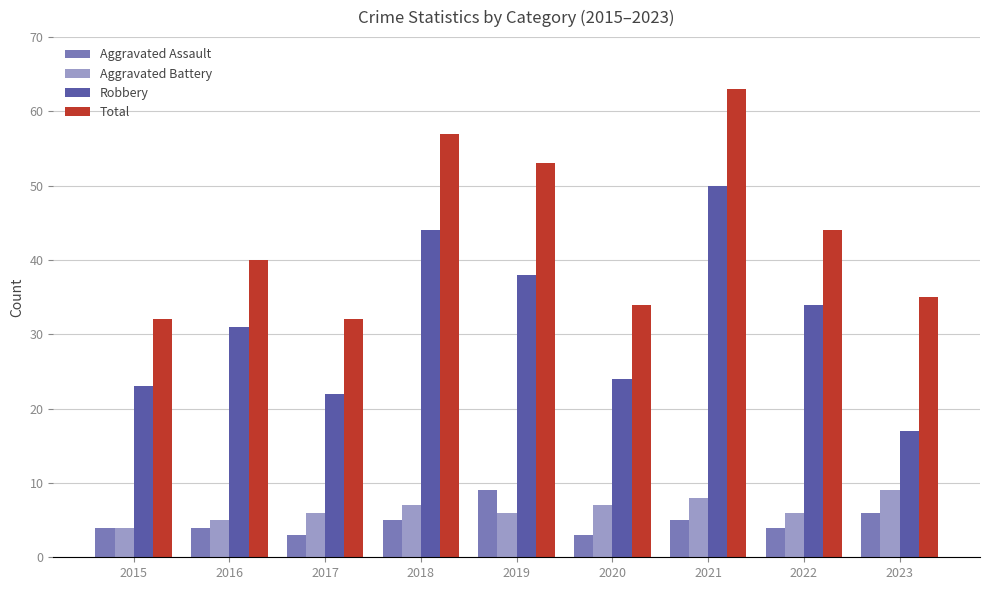

What is the difference between the maximum and minimum values in the Aggravated Assault series?

6